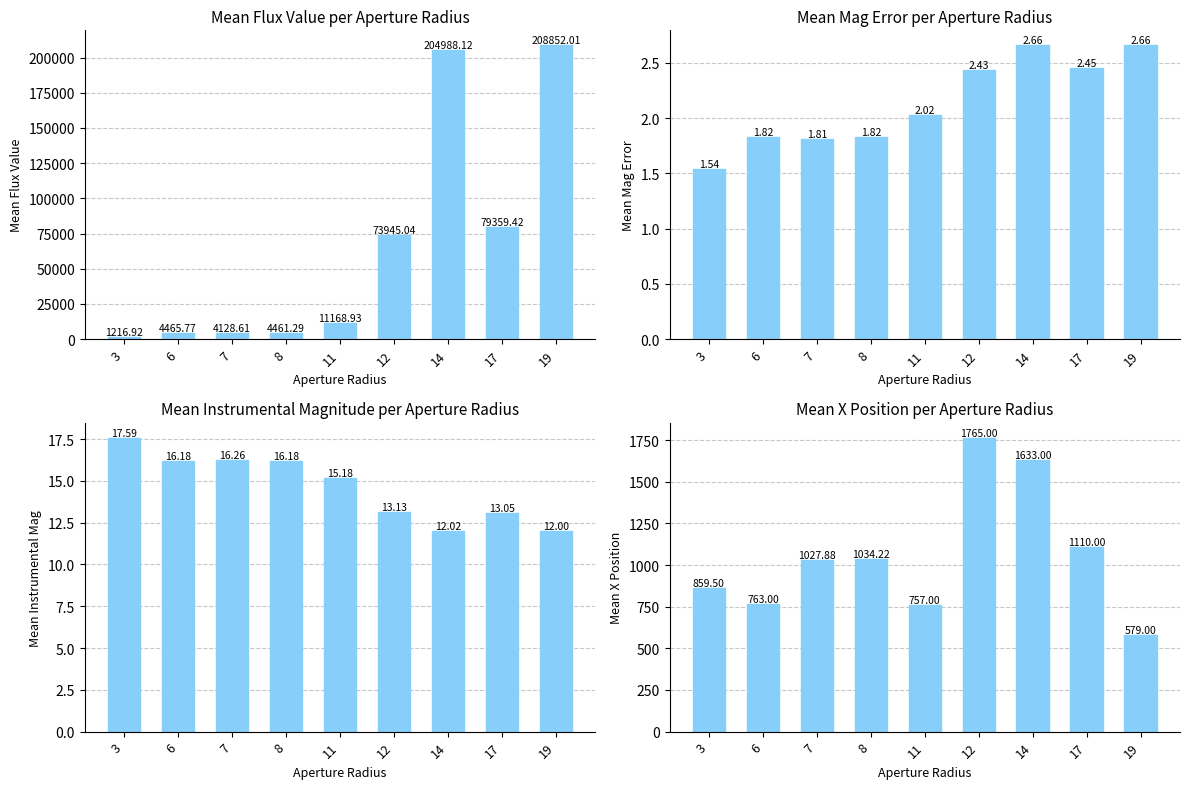

At which category is the sum across all series the highest?

19